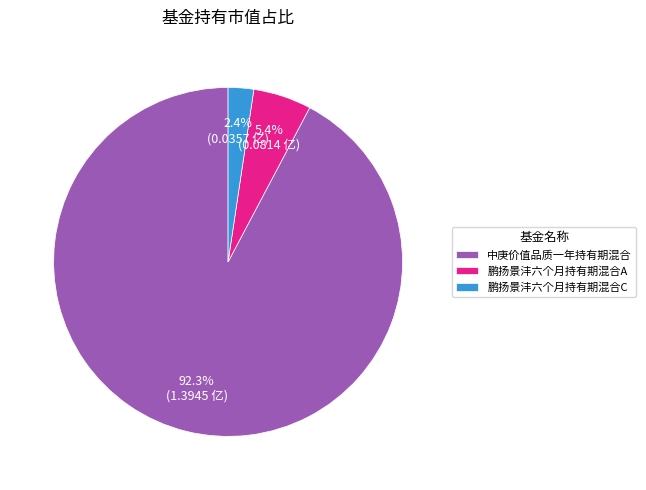

Does any single category account for the majority?

Yes